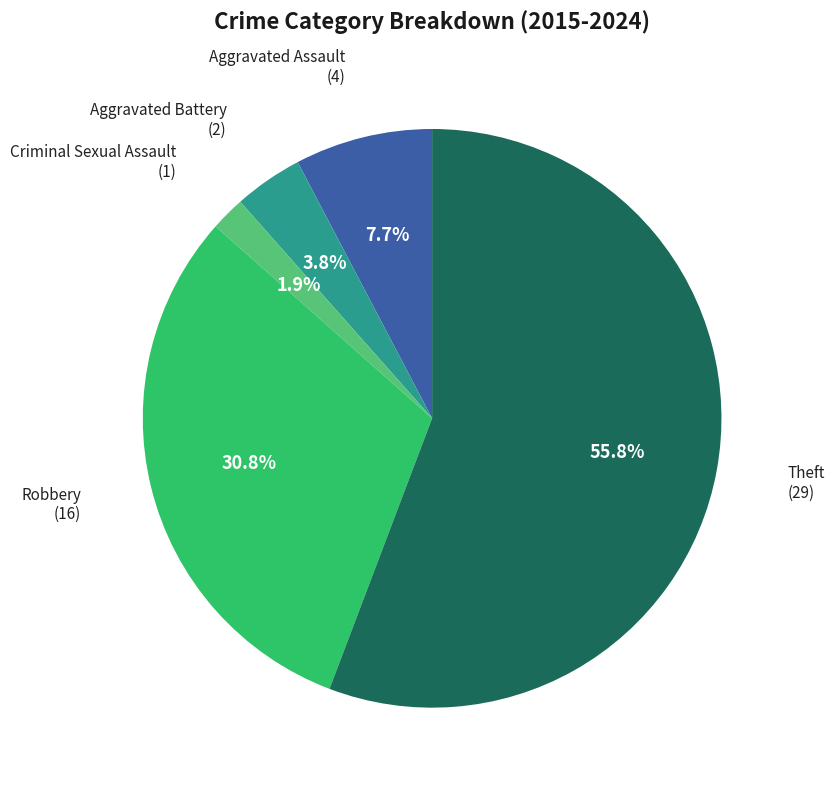

Does any single category account for the majority?

Yes